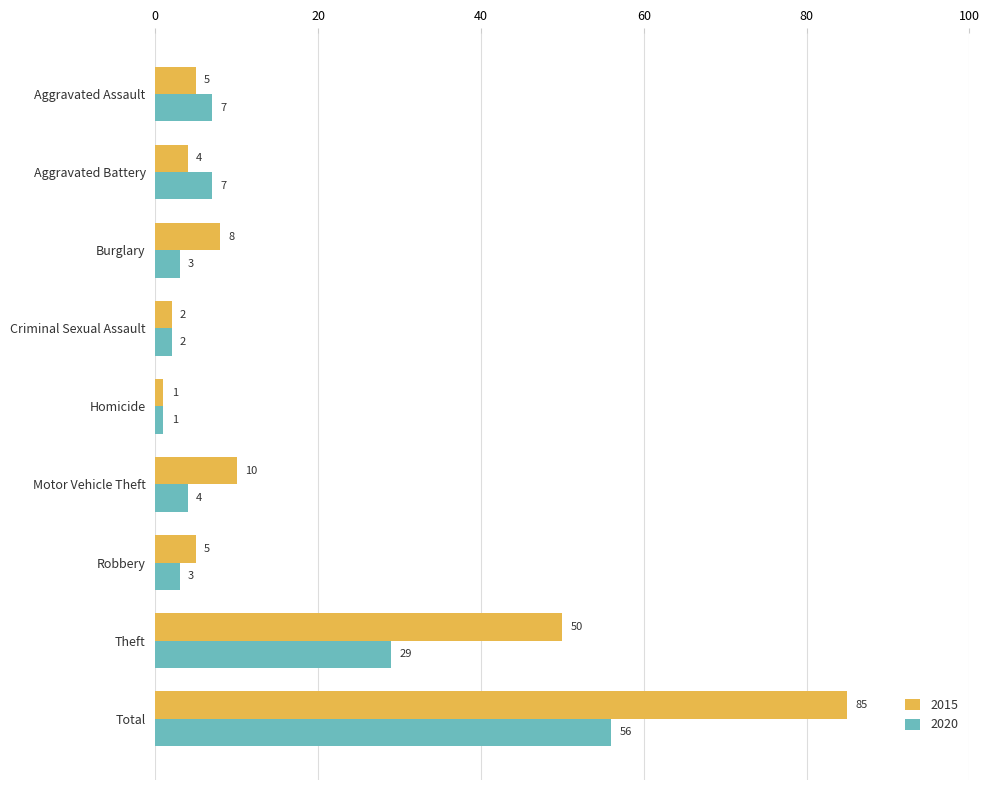

At how many categories does at least one series exceed 79?

1